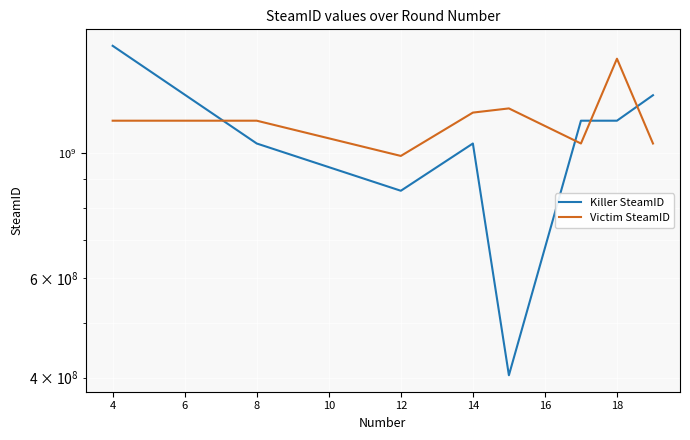

What is the smallest value displayed?

403716887